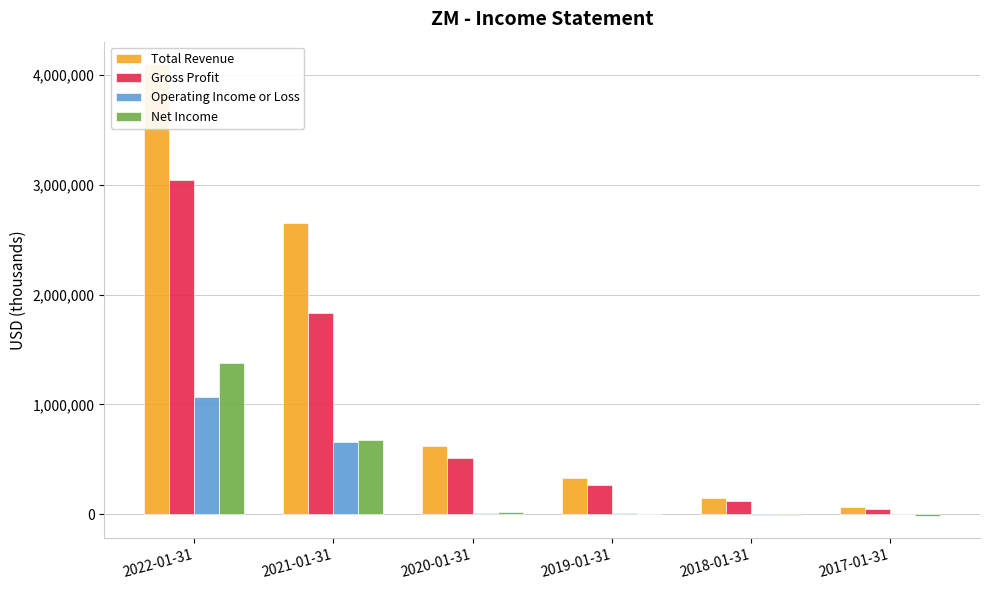

Which series has the largest total across all categories?

Total Revenue